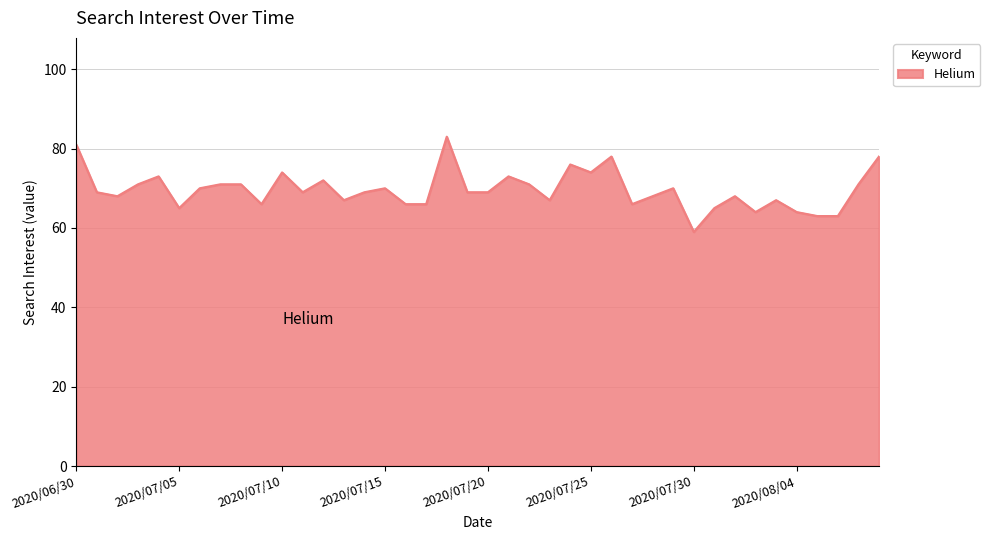

What is the greatest value displayed?

83